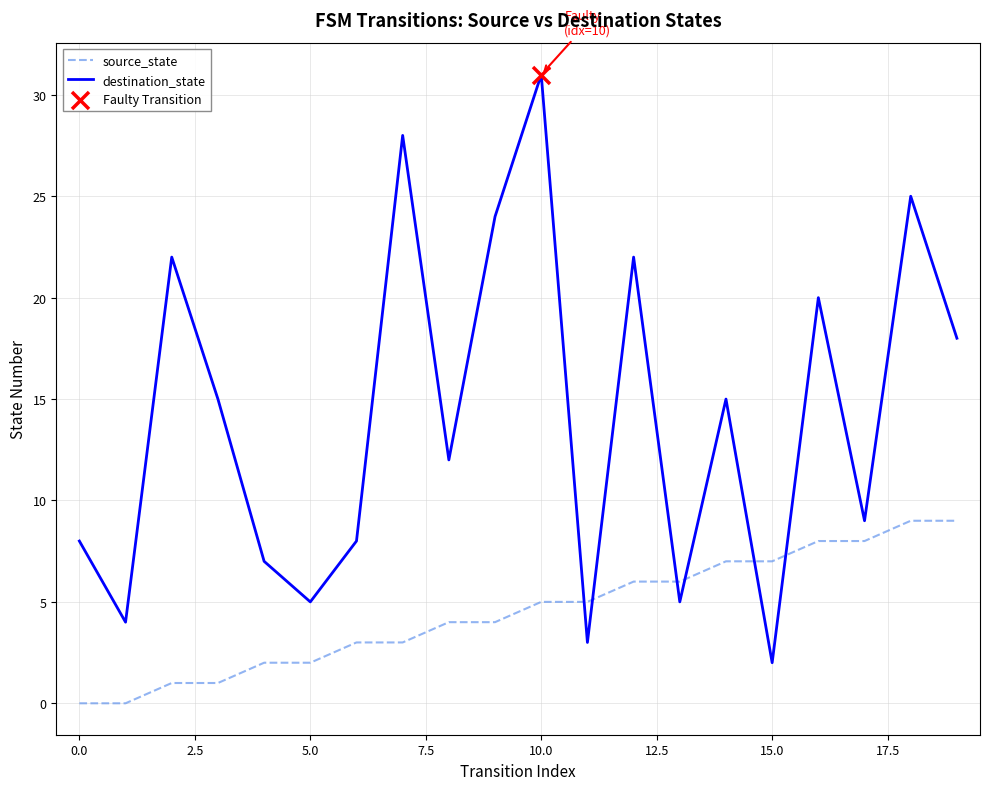

What is the greatest value displayed?

31